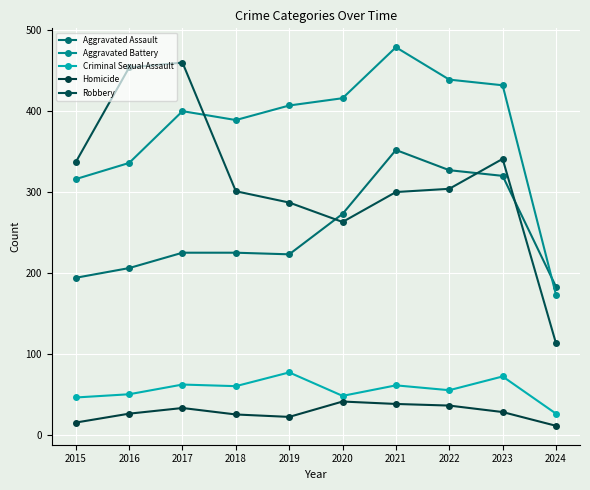

Which series has the widest spread of values?

Robbery